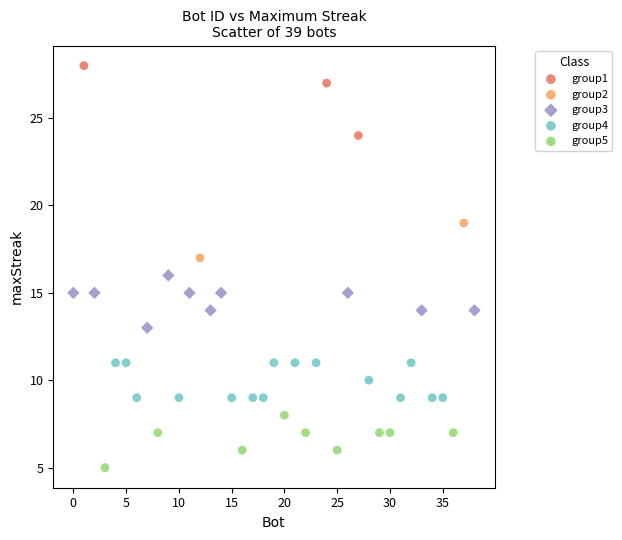

Which series contains the highest Y value?

group1